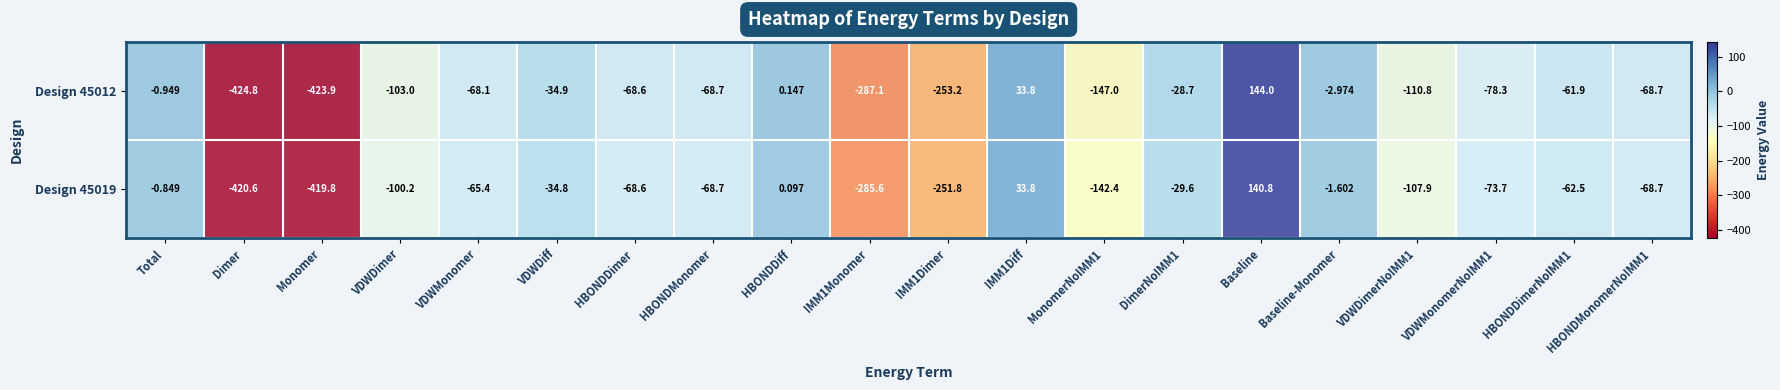

At which label does Design 45019 first exceed -68?

Total